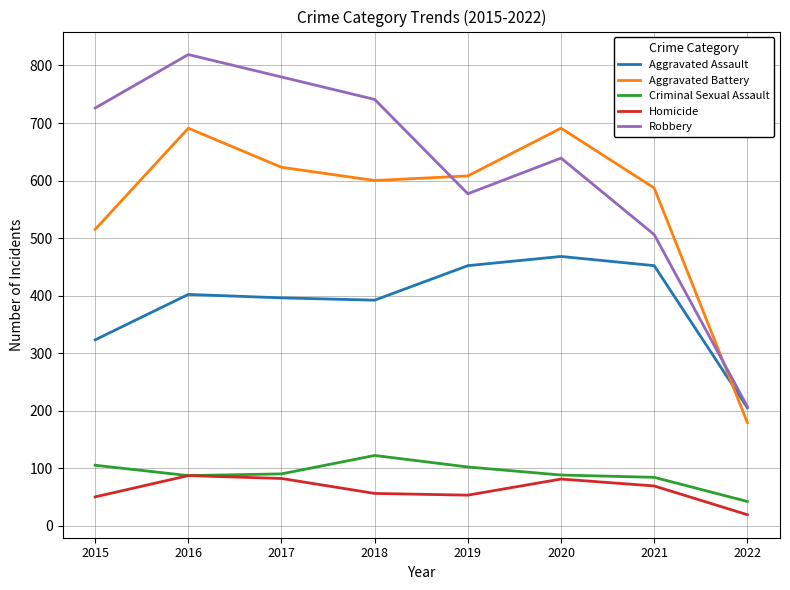

Where is the first local maximum for Robbery?

2016